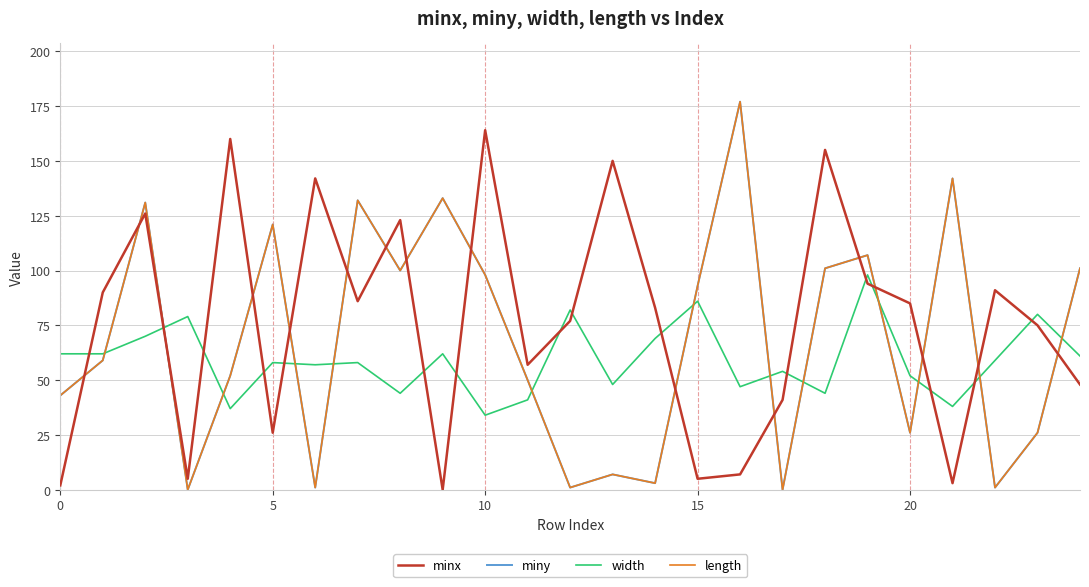

What is the greatest value displayed?

177